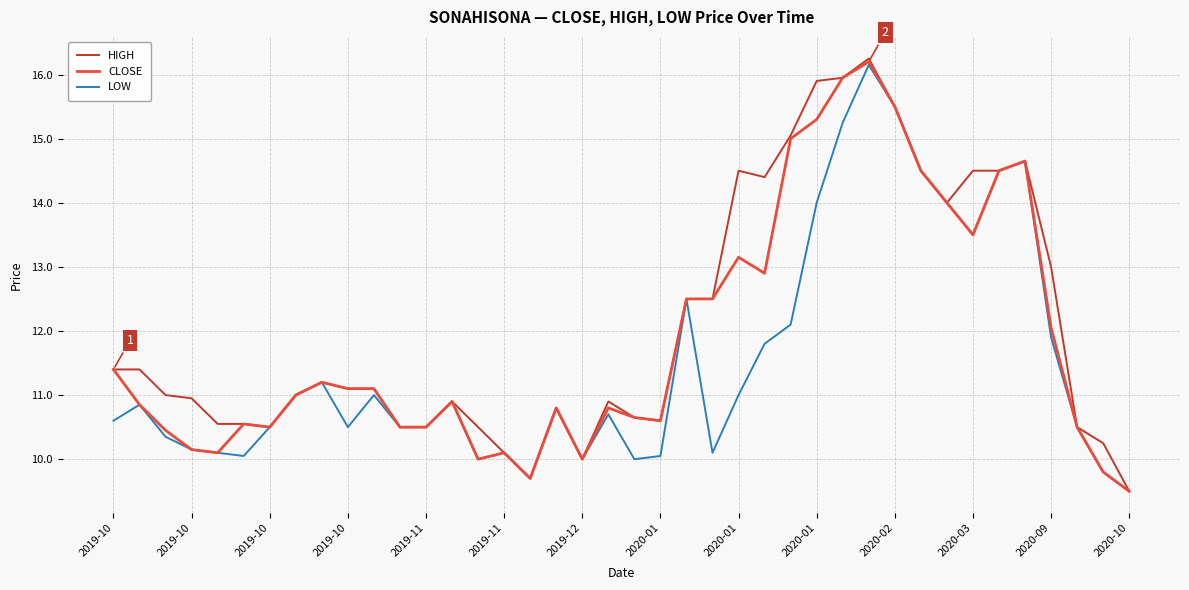

What are all the series names shown in the legend?

HIGH, CLOSE, LOW